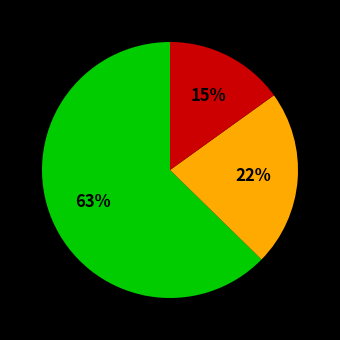

To the nearest percent, what is the average slice percentage?

33%